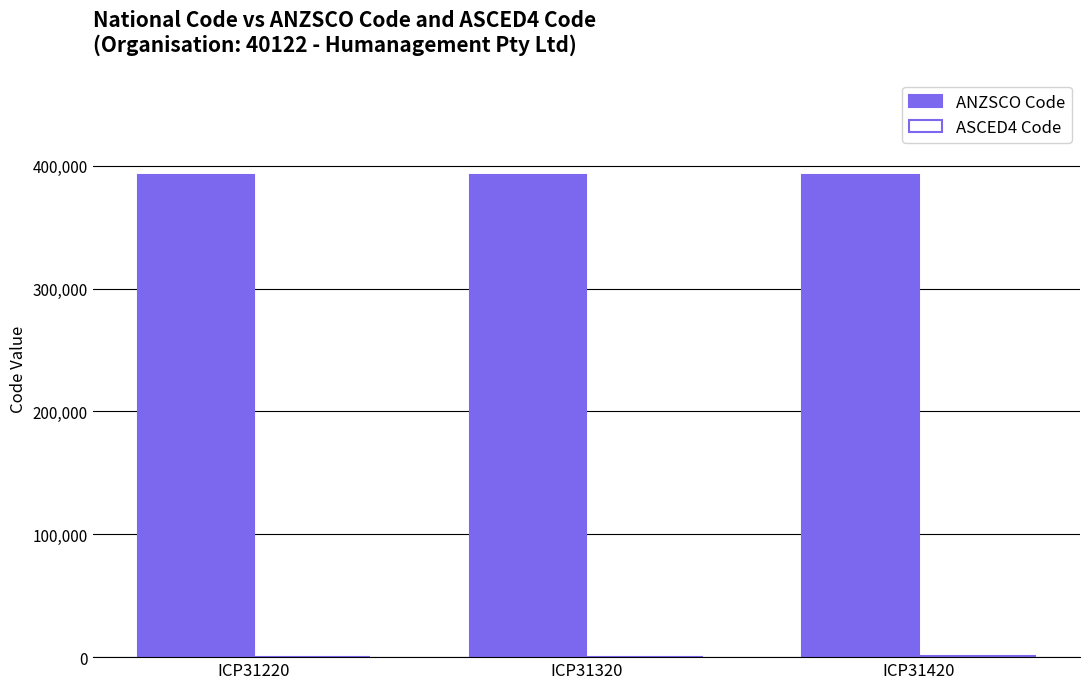

What is the average value of the ANZSCO Code series?

392211